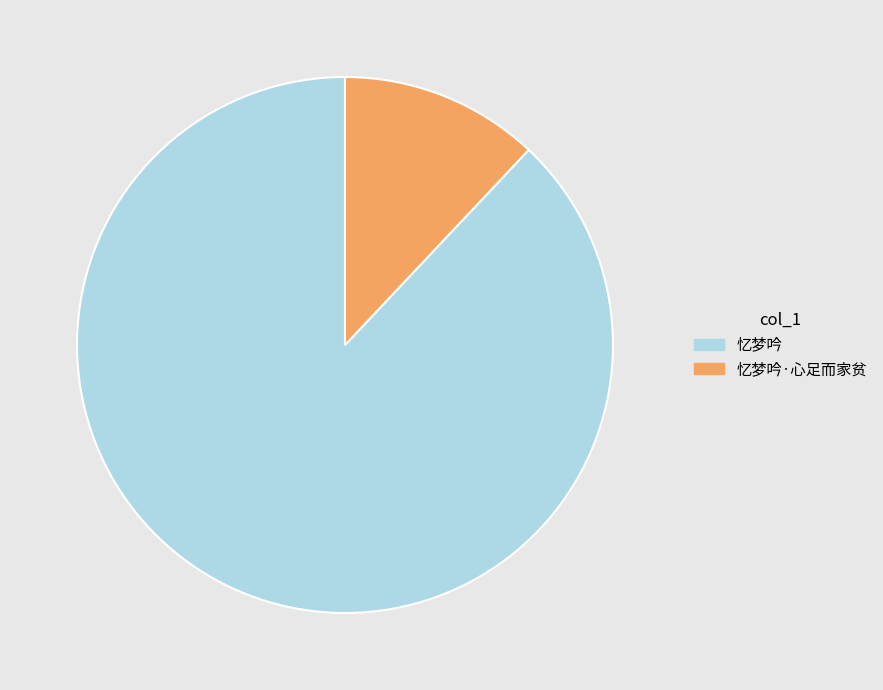

Which slice represents more than half of the pie?

忆梦吟